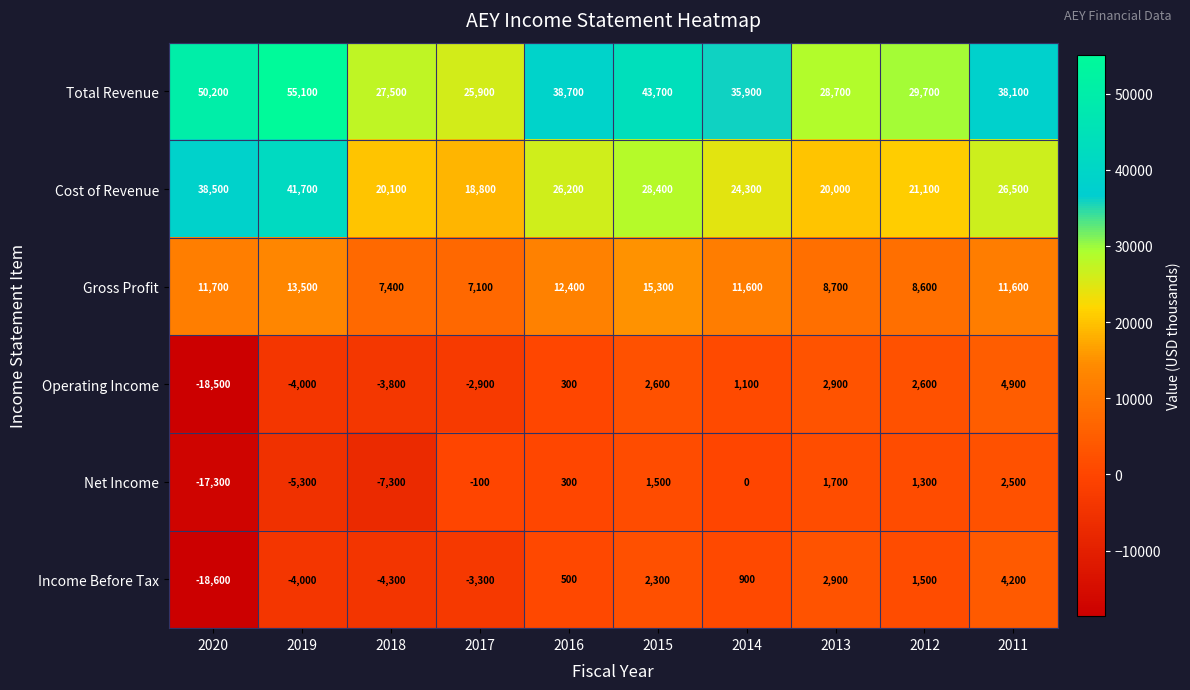

How many series are shown in this chart?

6